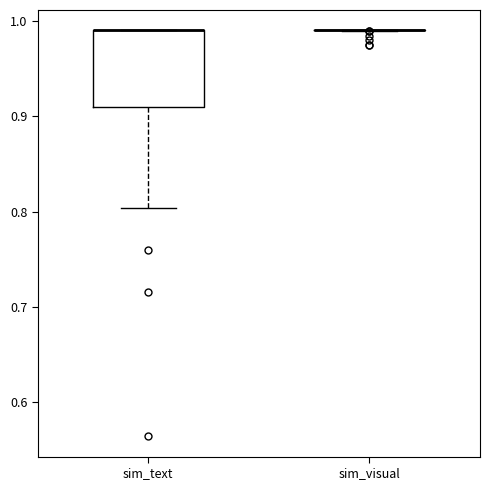

Reading left to right, transcribe this box plot: for each box, give where its median line is, the range the box spans, and where its two whiskers end, as read against the y-axis. The values are not printed on the chart, so give them approximately, as read against the axis.

sim_text: median 0.99 (drawn on the box's upper edge), box 0.91 to 0.99, whiskers 0.80 to 0.99
sim_visual: box collapsed to a line at 0.99, whiskers 0.99 to 0.99